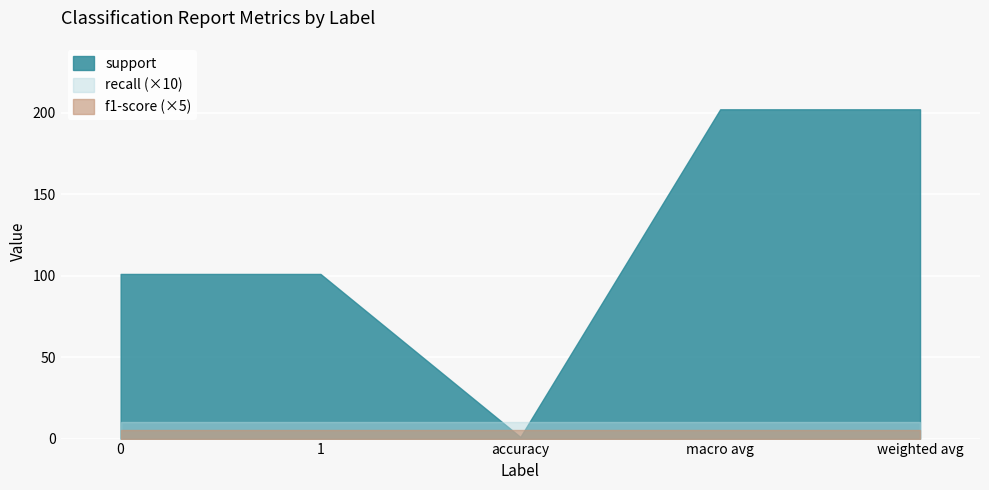

How many distinct data groups are displayed?

3